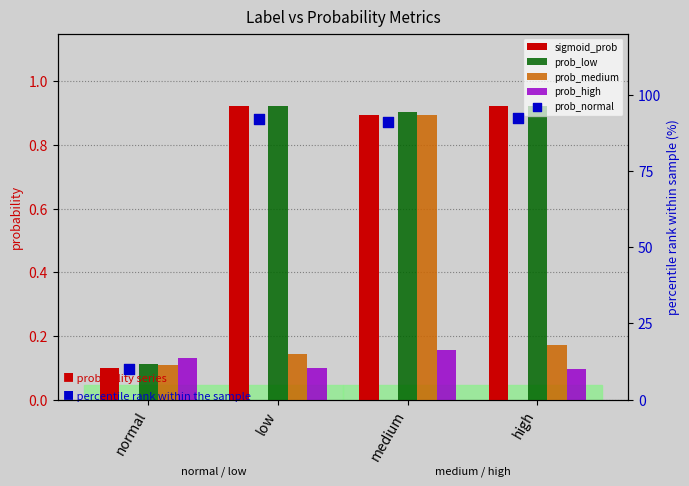

Which series contains the highest Y value?

prob_normal